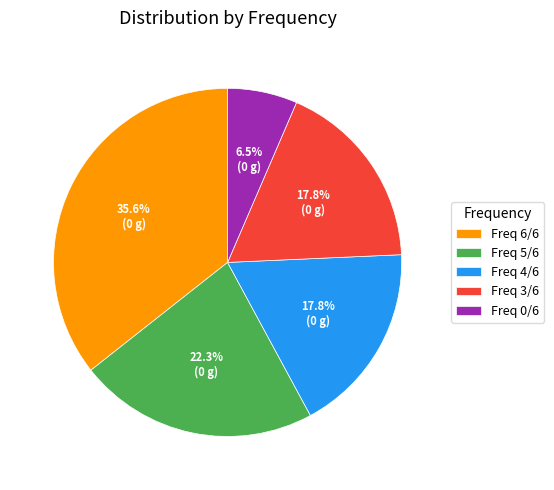

How many segments does this pie chart have?

5